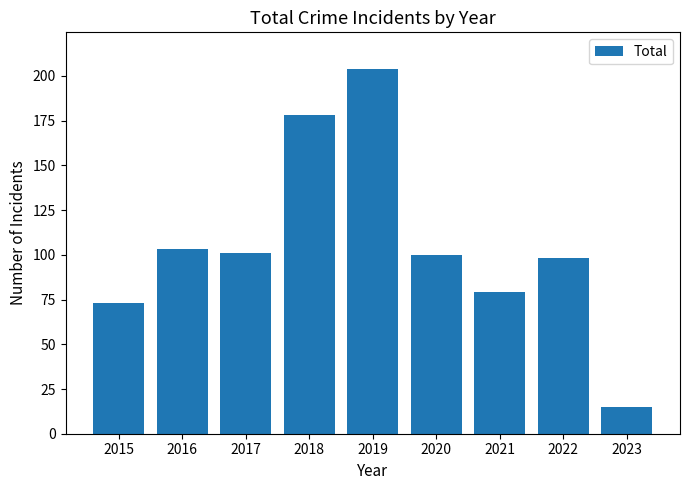

What is the sum of the values at 2016 and 2021?

182